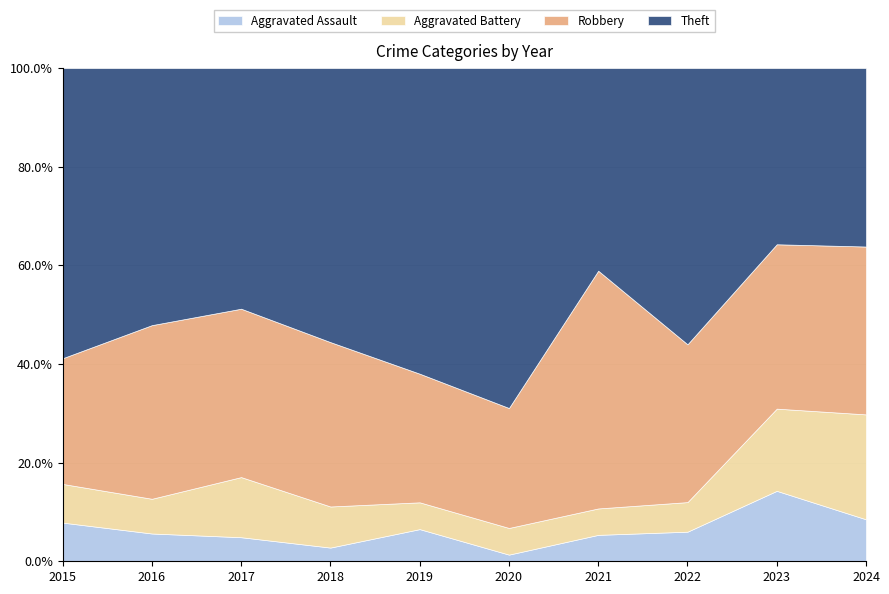

What is the total value across all series at 2021?

100.0